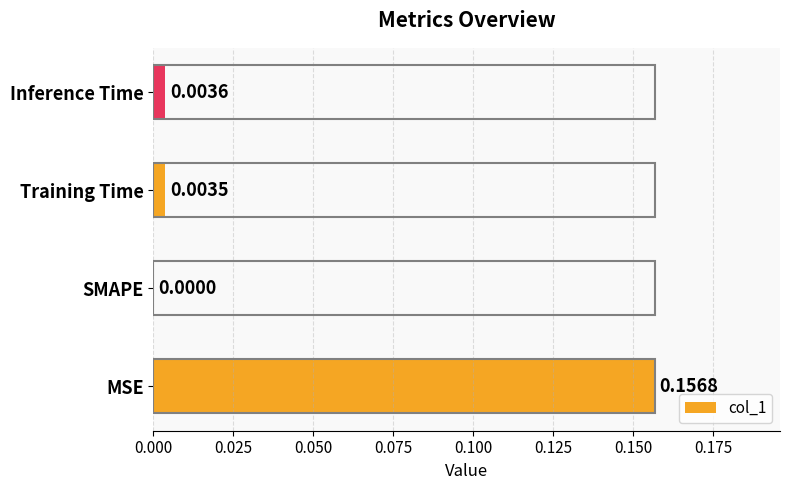

Where is the data nearest to the value 0?

SMAPE